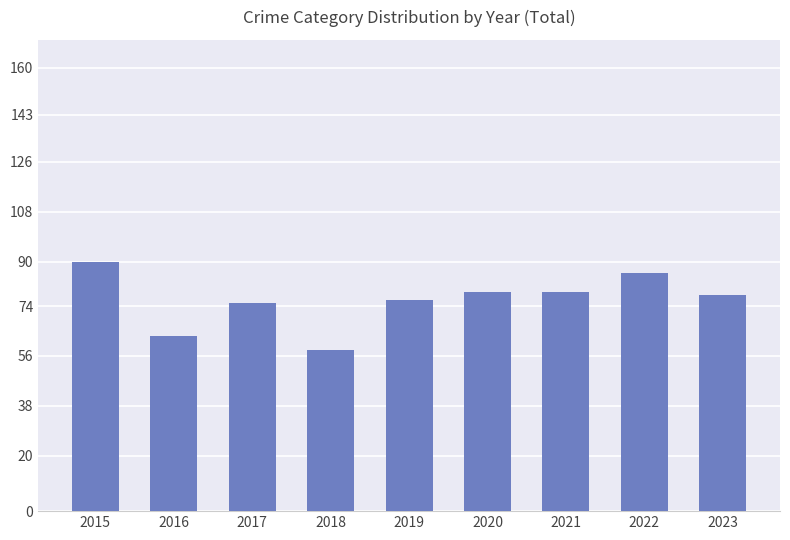

Approximately how many times larger is the value at 2021 compared to 2022?

0.9